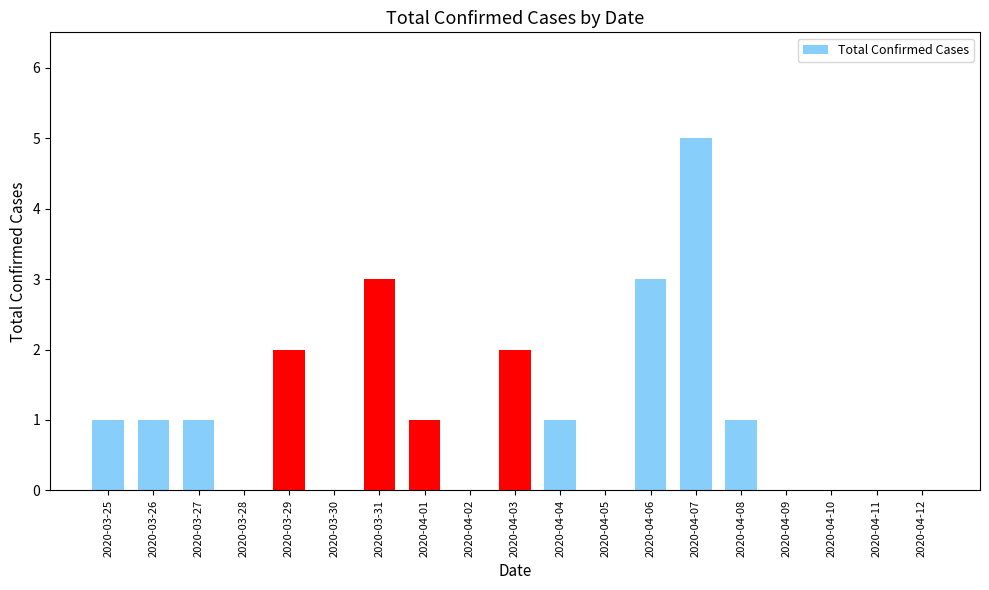

Reading left to right, transcribe all the data shown in this chart.

2020-03-25=1	2020-03-26=1	2020-03-27=1	2020-03-28=0	2020-03-29=2	2020-03-30=0	2020-03-31=3	2020-04-01=1	2020-04-02=0	2020-04-03=2	2020-04-04=1	2020-04-05=0	2020-04-06=3	2020-04-07=5	2020-04-08=1	2020-04-09=0	2020-04-10=0	2020-04-11=0	2020-04-12=0